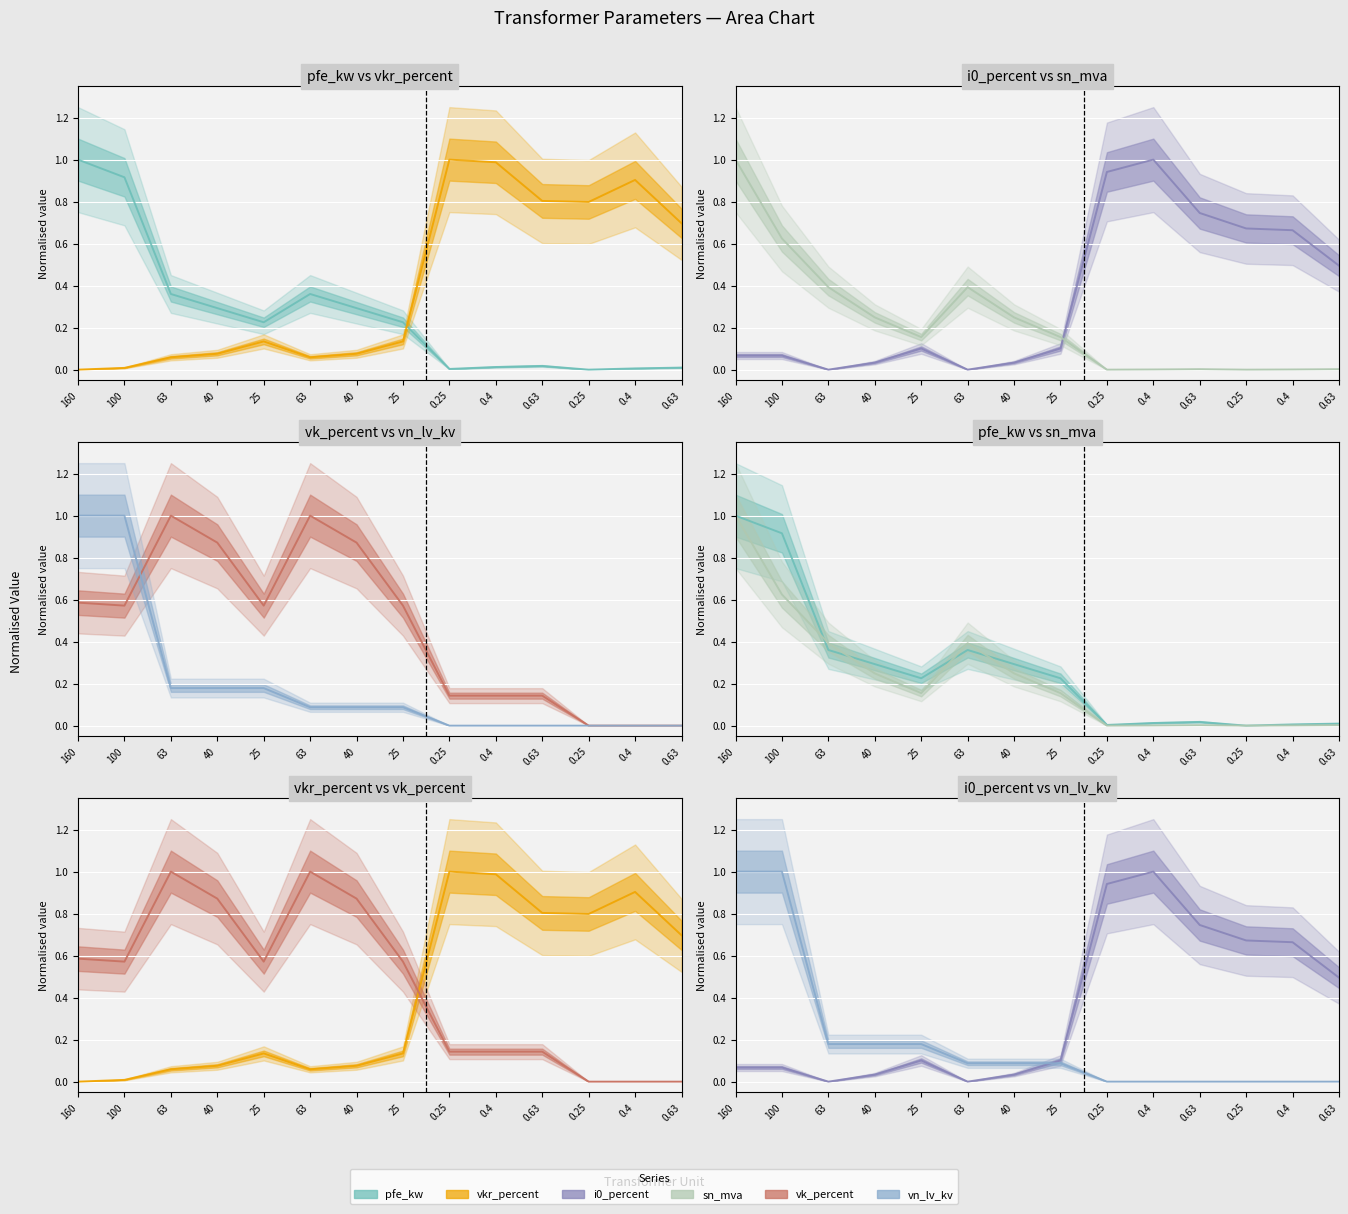

Which series has the largest total across all categories?

vk_percent